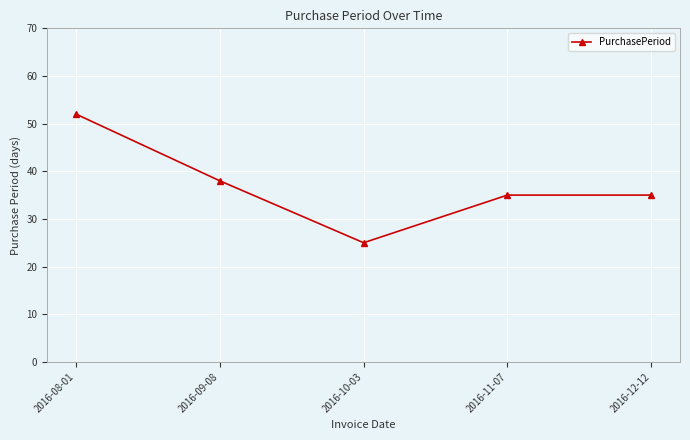

Which label corresponds to the smallest value in the chart?

2016-10-03